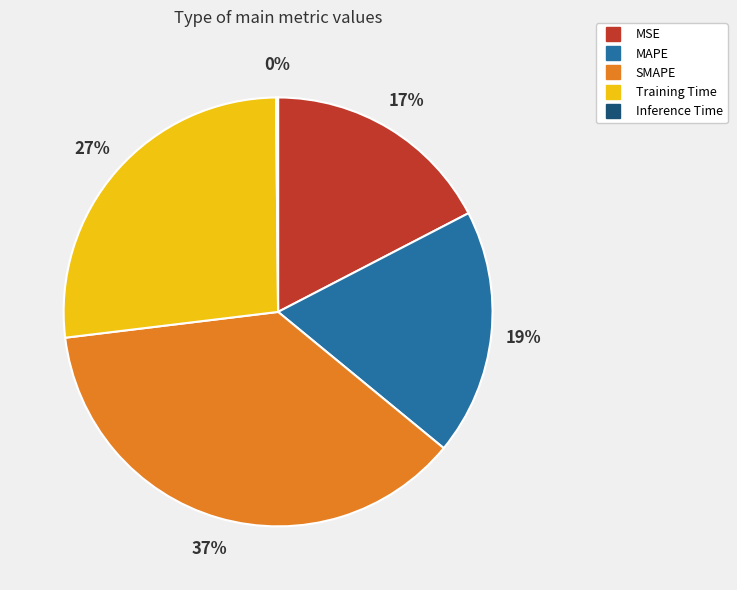

Combined, do SMAPE and Training Time account for over 50%?

Yes